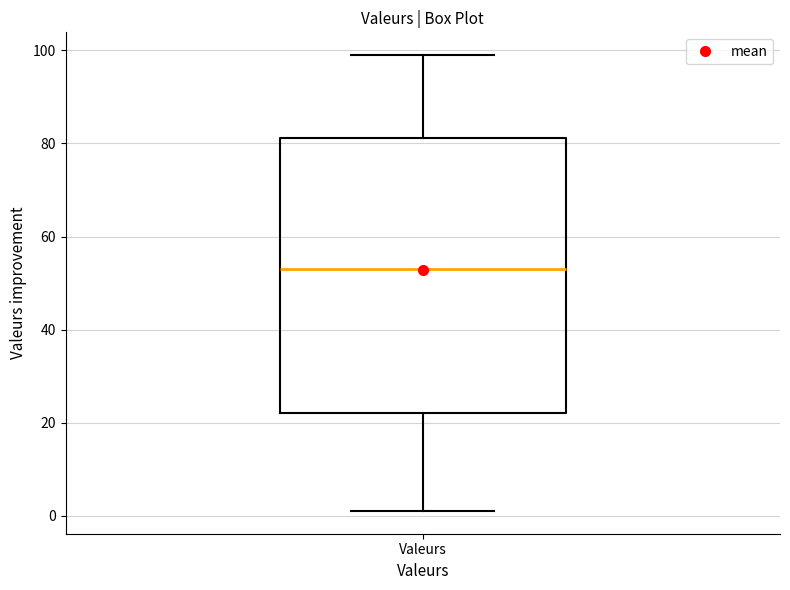

Where does the upper whisker of the box for Valeurs end on the y-axis? The values are not printed on the chart, so give them approximately, as read against the axis.

100